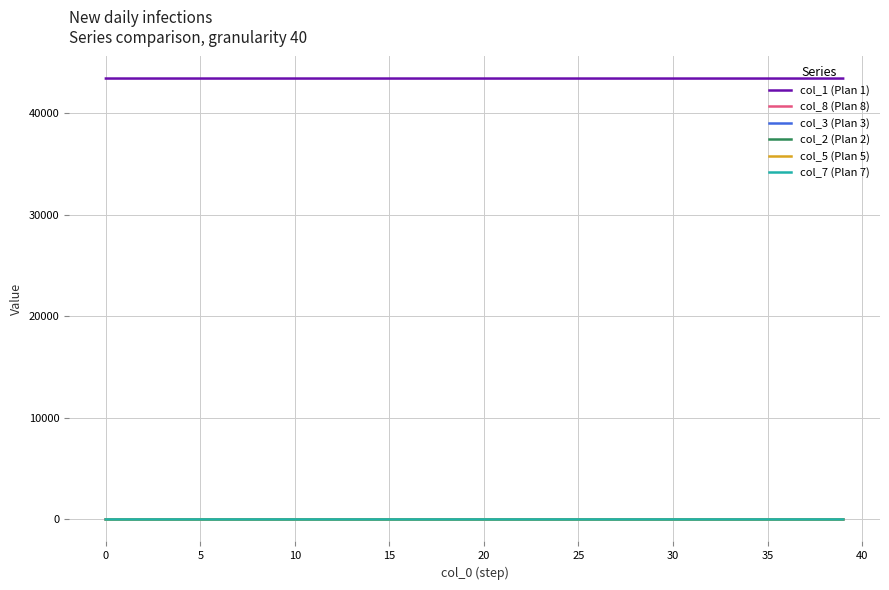

What are all the series names shown in the legend?

col_1 (Plan 1), col_8 (Plan 8), col_3 (Plan 3), col_2 (Plan 2), col_5 (Plan 5), col_7 (Plan 7)